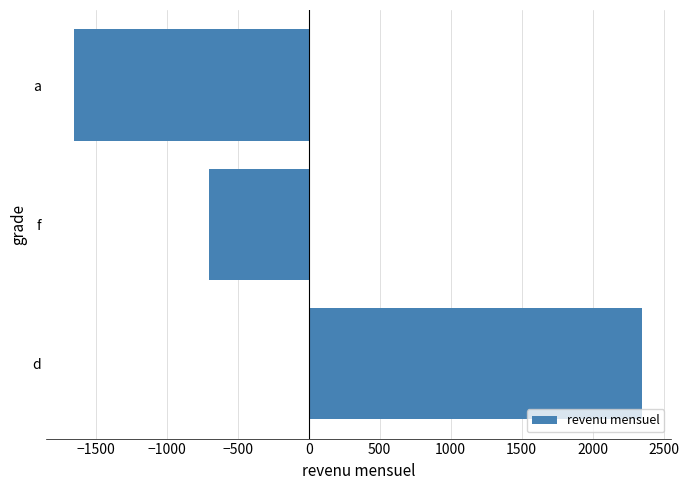

What is the difference between the second highest and minimum values?

950